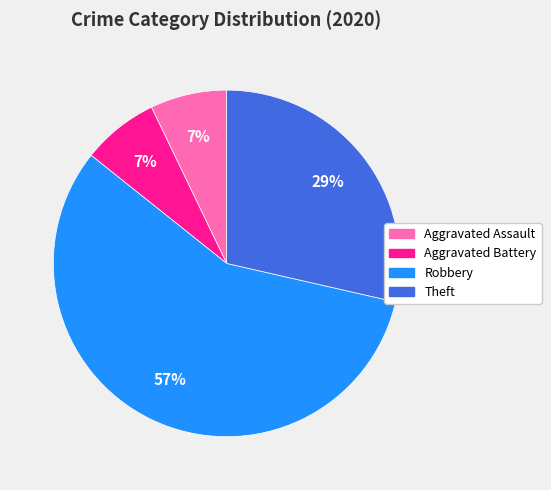

The Robbery slice represents 57% of the pie. True or false?

True